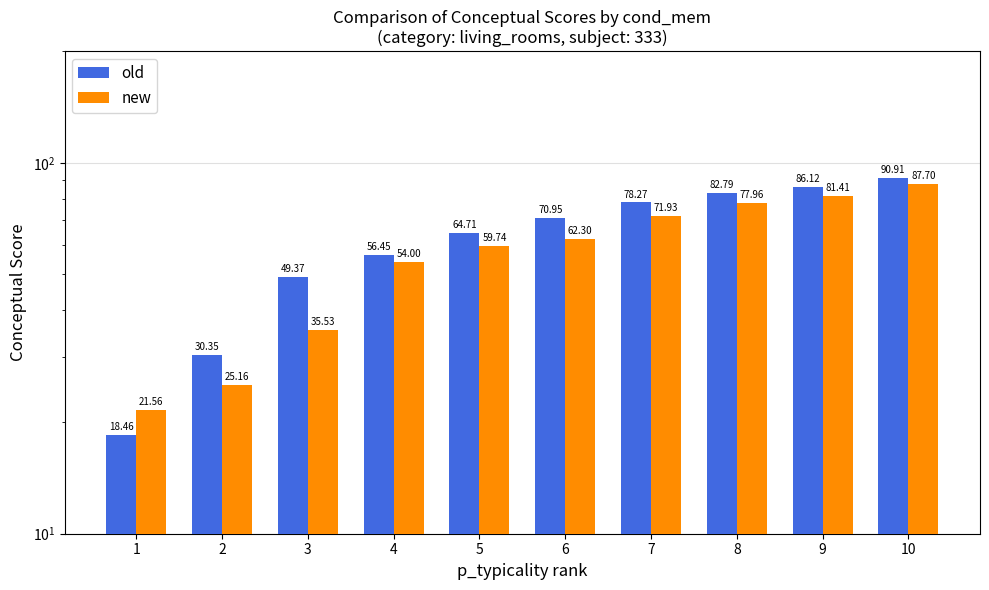

Rank the series by their average value, from lowest to highest.

new, old